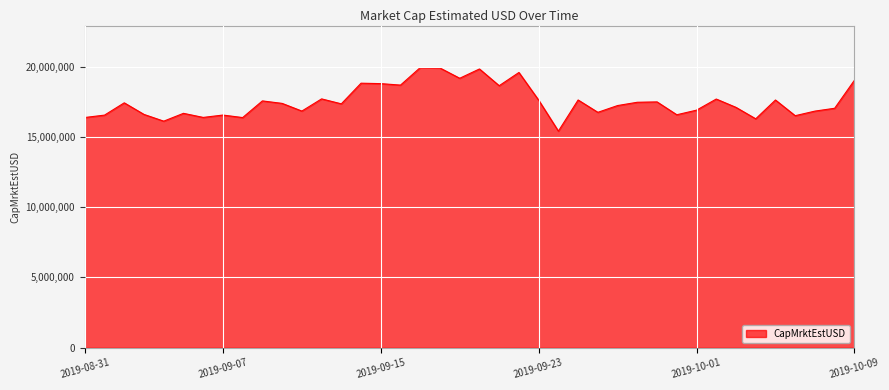

What is the greatest value displayed?

19939085.1